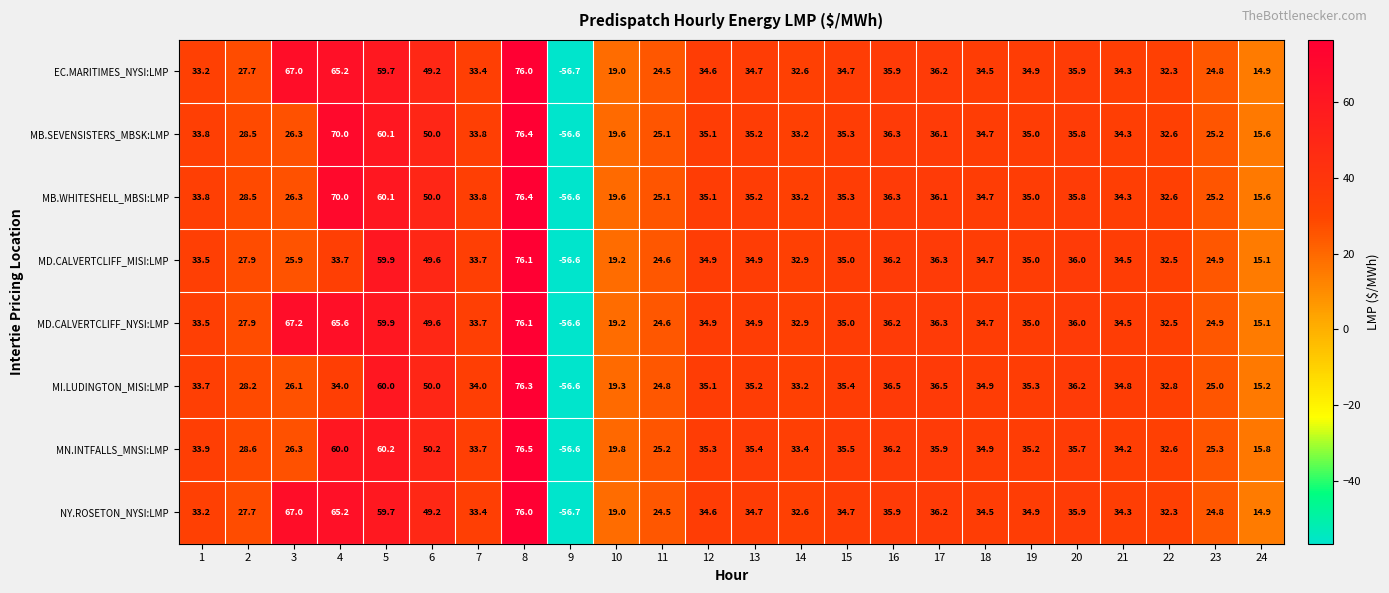

Count the number of data series in this chart.

8